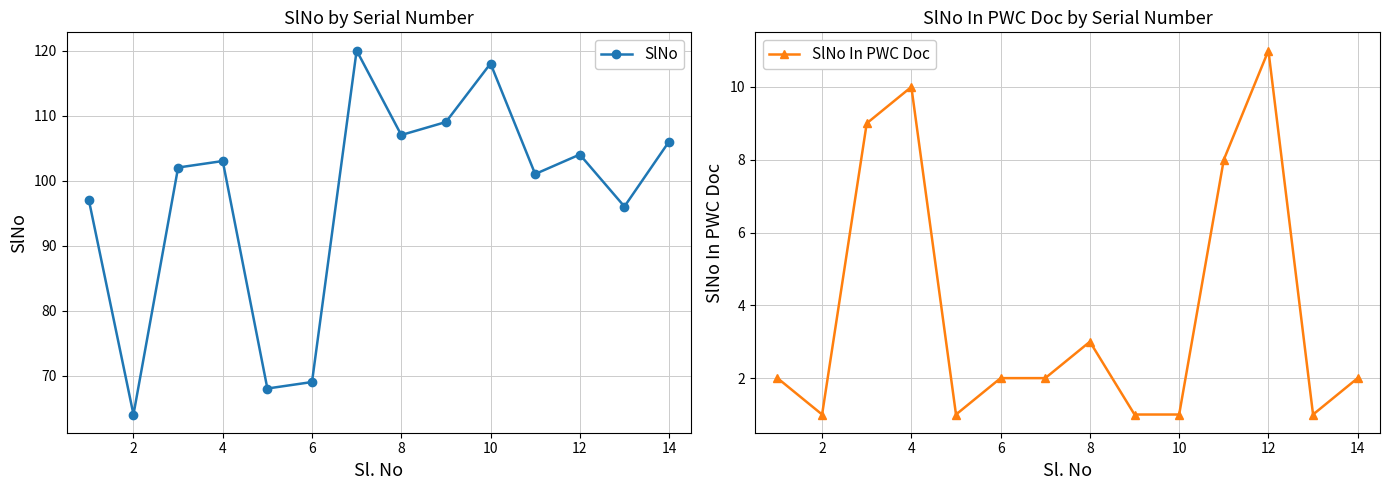

True or false: SlNo has a value of 106 at 14.

True